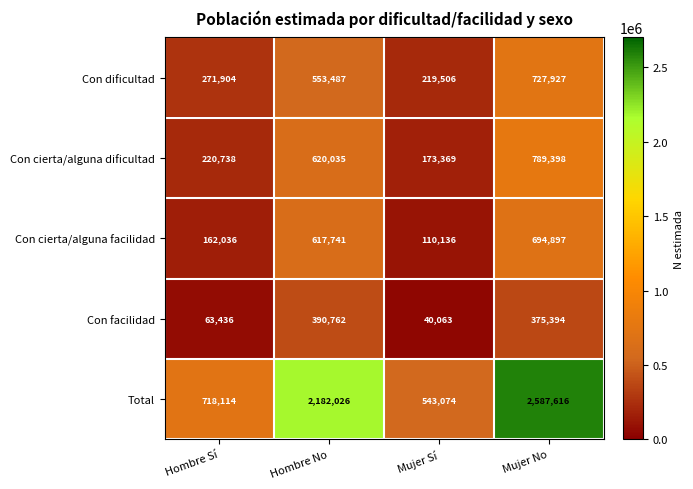

Which series has the largest total across all categories?

Total